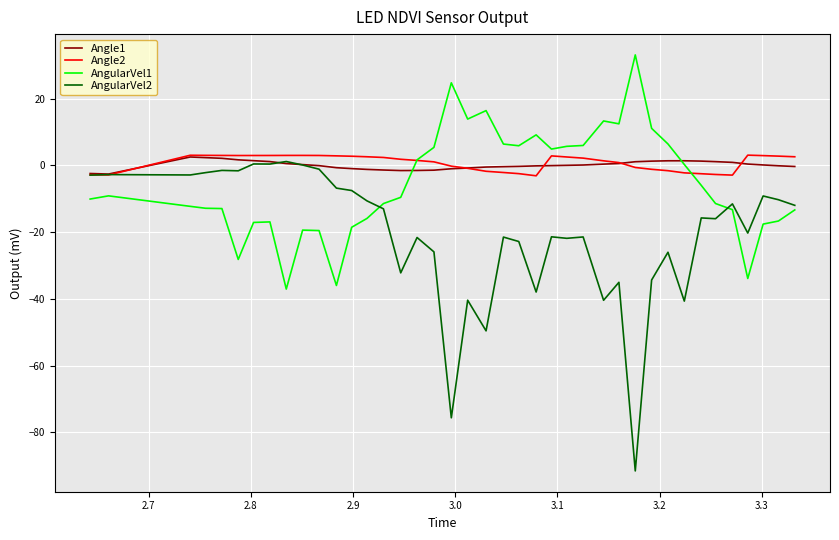

What is the minimum value shown in the chart?

-91.5